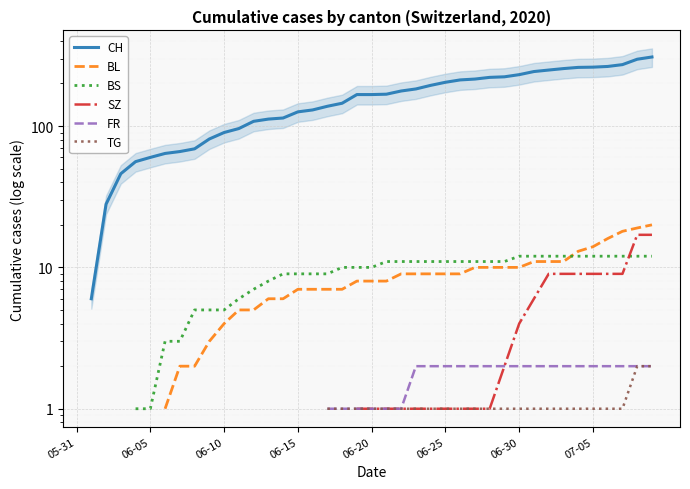

The value of CH at 17 is 138.0. True or false?

True